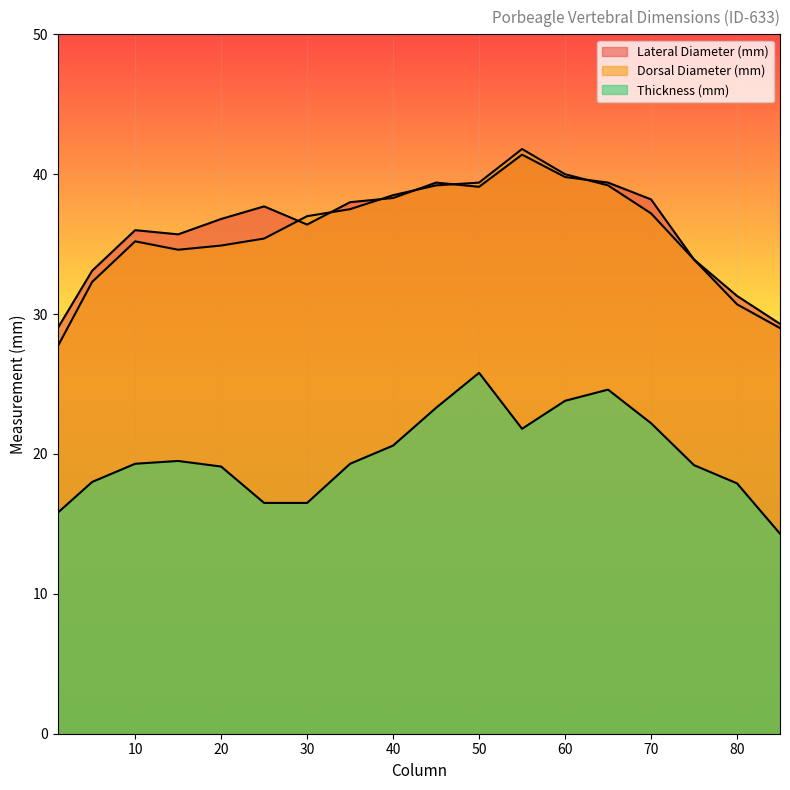

Which category has the lowest value across all series?

85